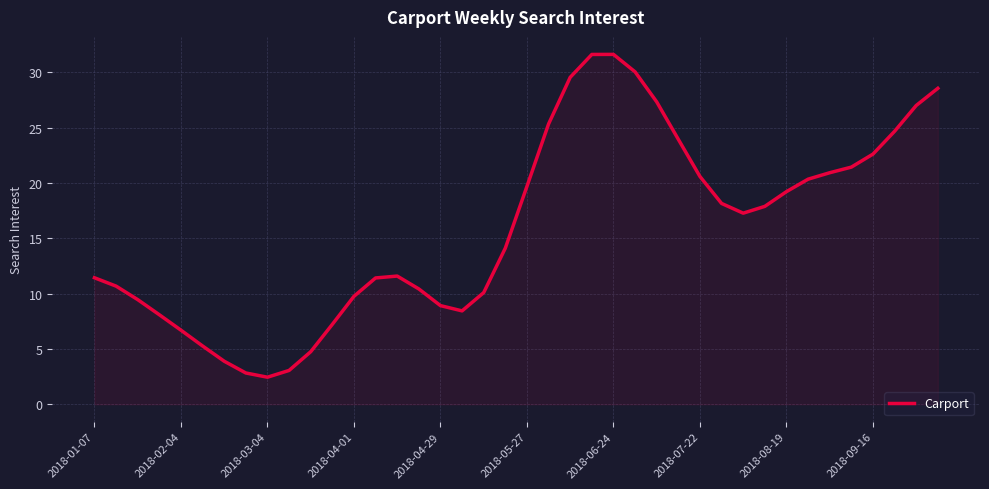

What is the difference between the maximum and minimum values?

29.2